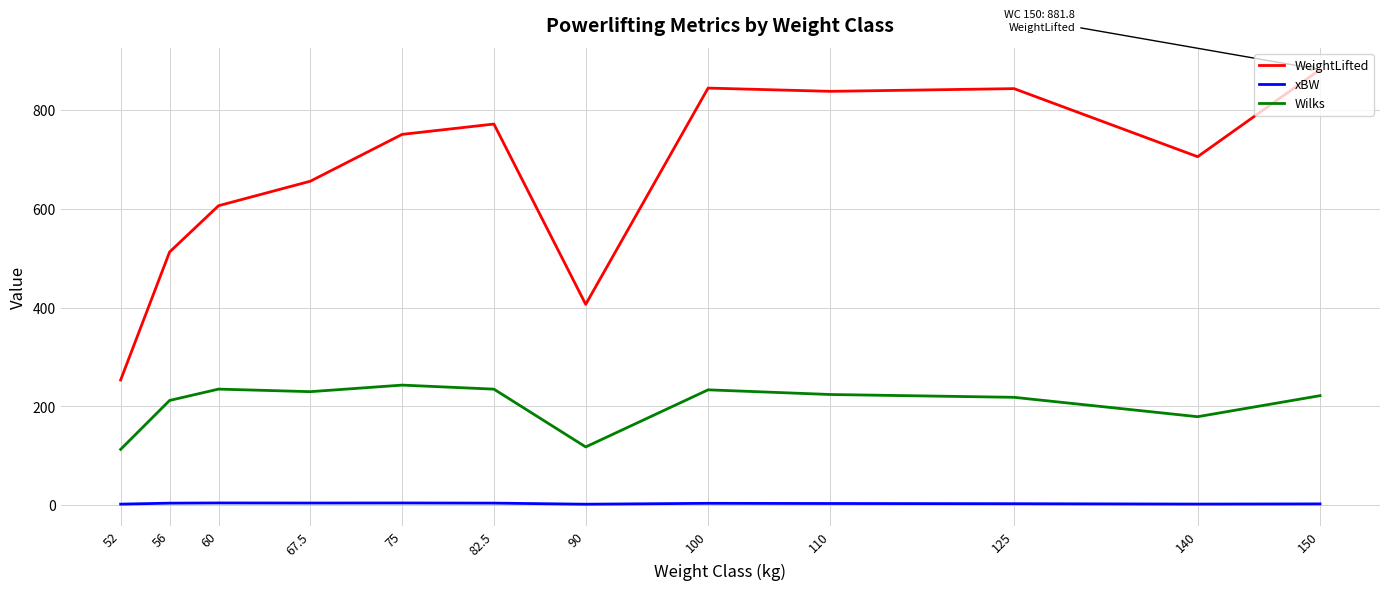

Count the number of data series in this chart.

3